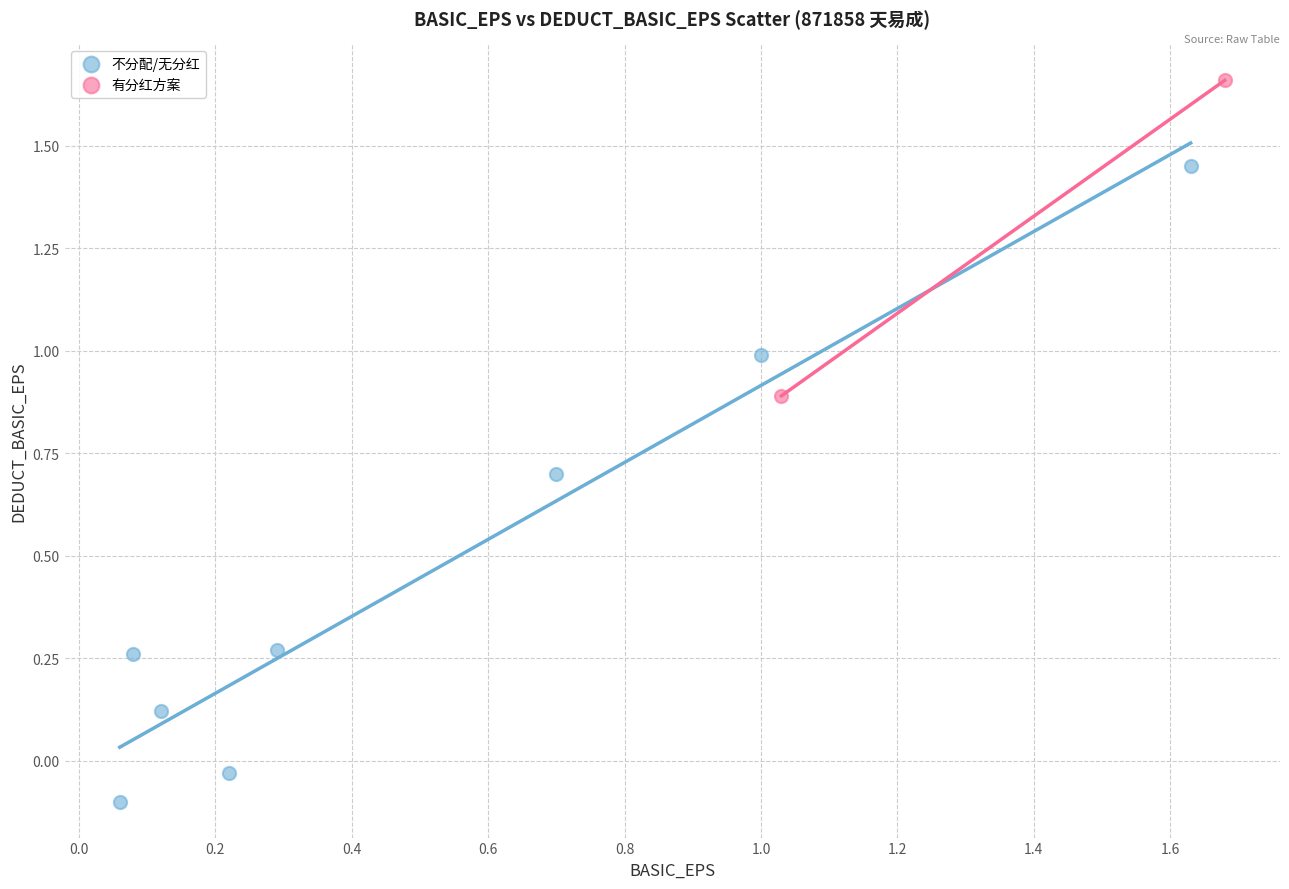

What are all the series names shown in the legend?

不分配/无分红, 有分红方案